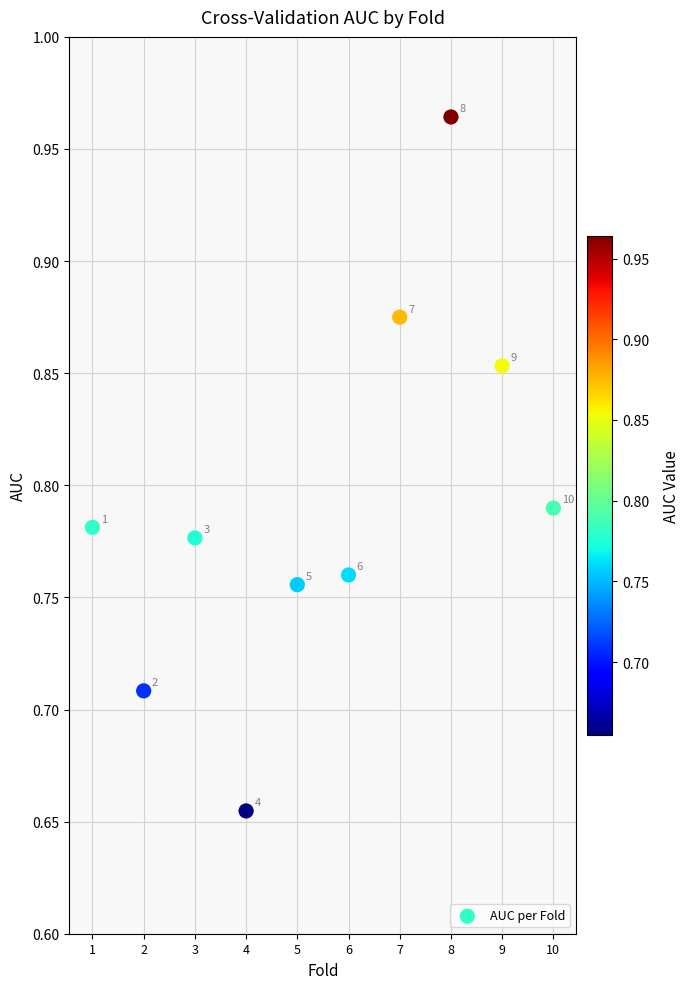

What is the range of X values (max minus min)?

9.0